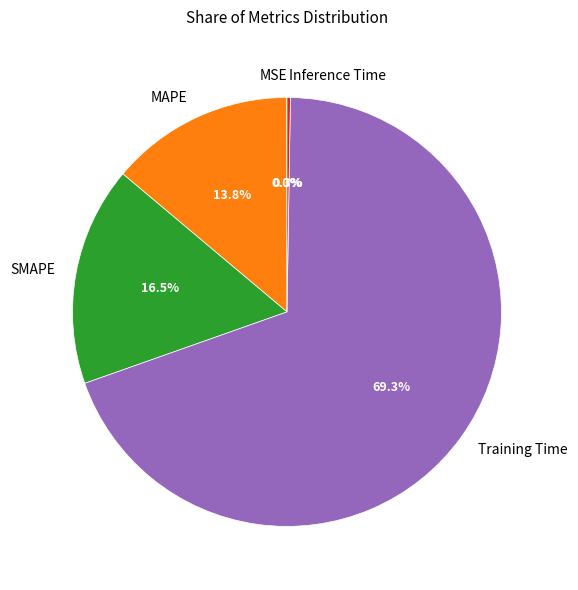

Is there any slice that represents more than half of the pie?

Yes